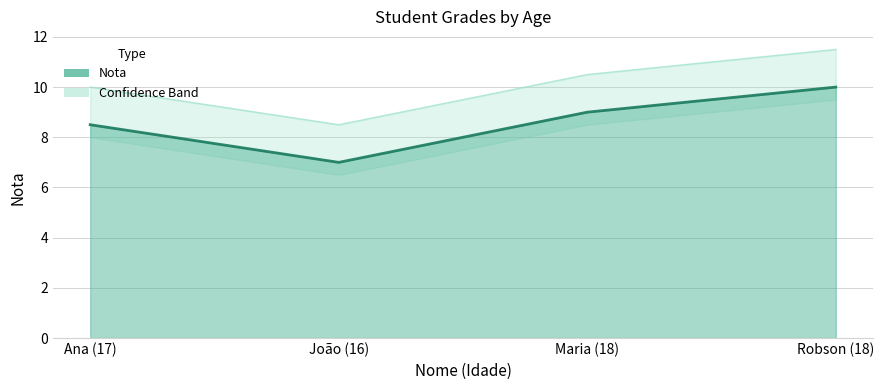

Between Maria (18) and Robson (18), which is larger?

Robson (18)